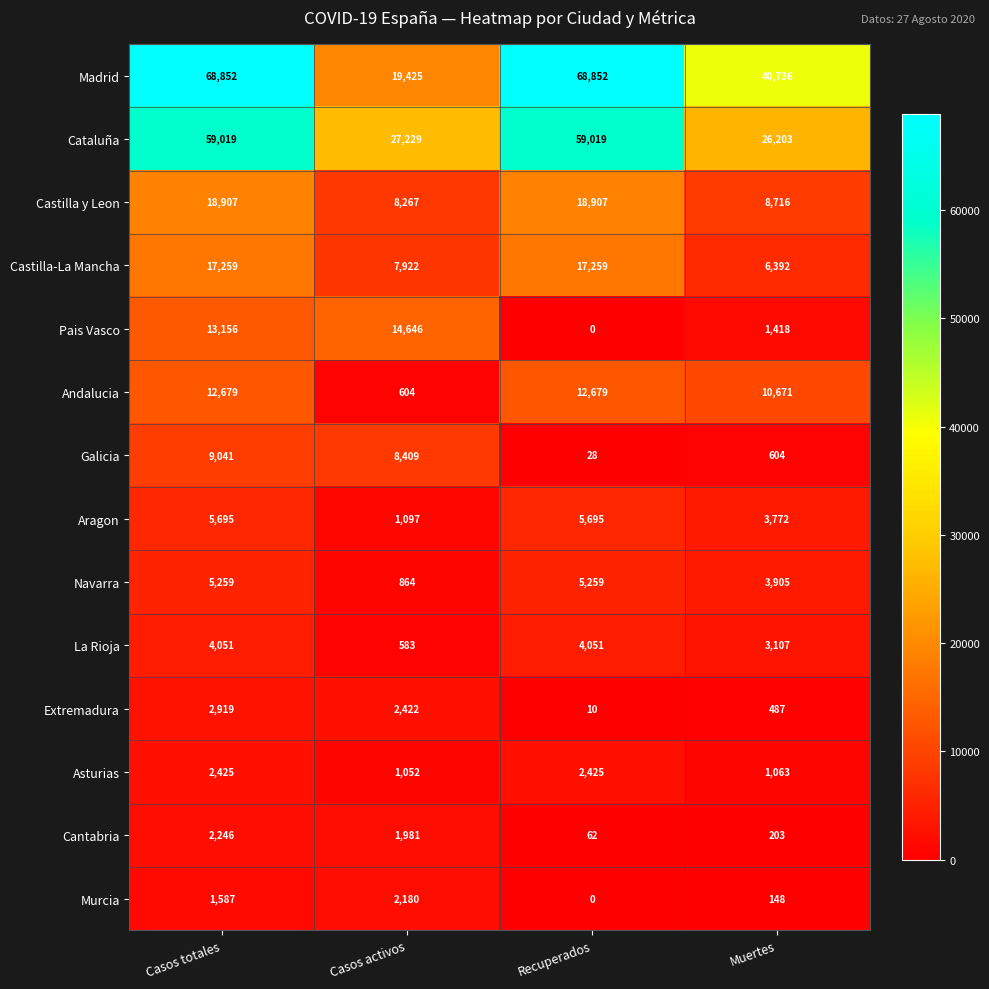

What is the difference between the highest and lowest values at Muertes?

40588